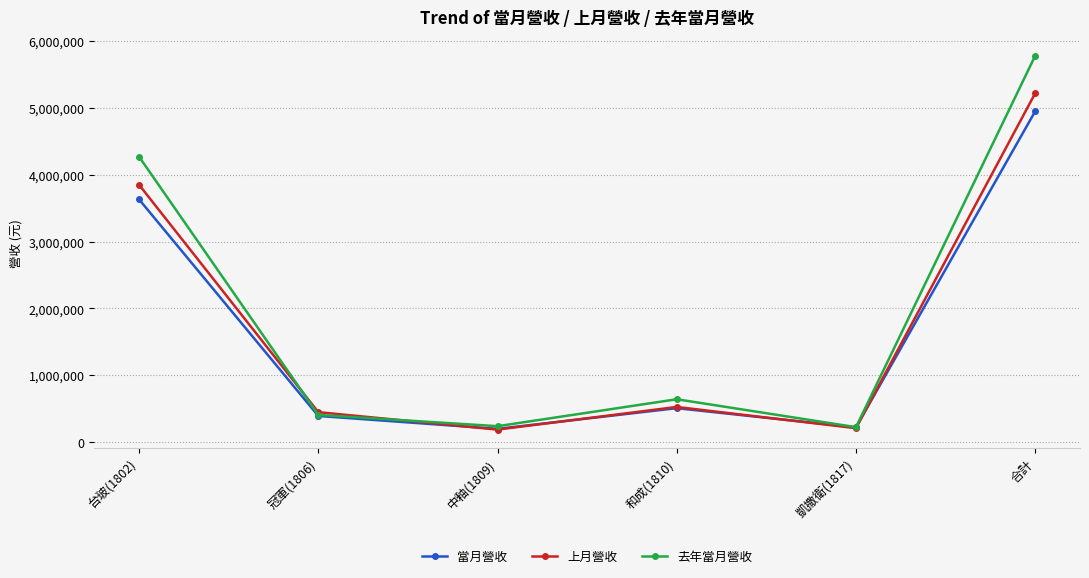

What are all the series names shown in the legend?

當月營收, 上月營收, 去年當月營收